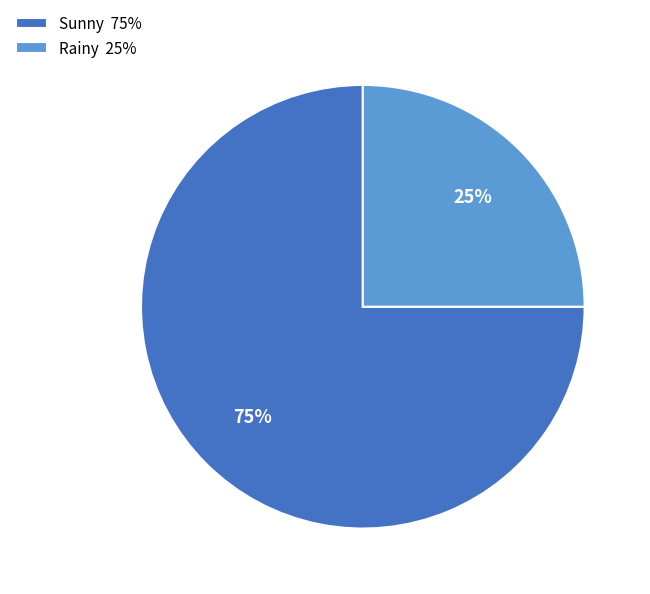

To the nearest percent, what is the combined percentage of Sunny and Rainy?

100%